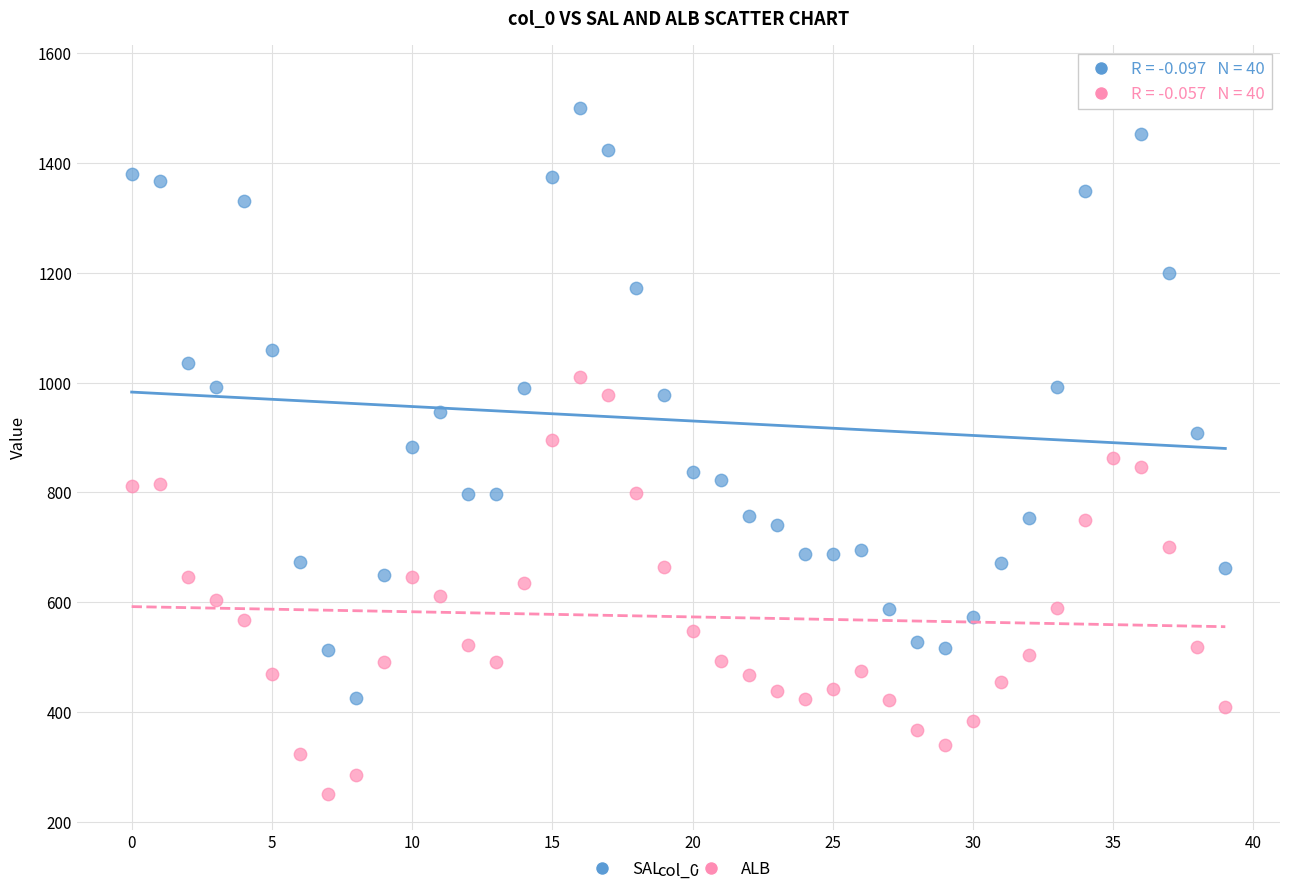

What are all the series names shown in the legend?

SAL, ALB